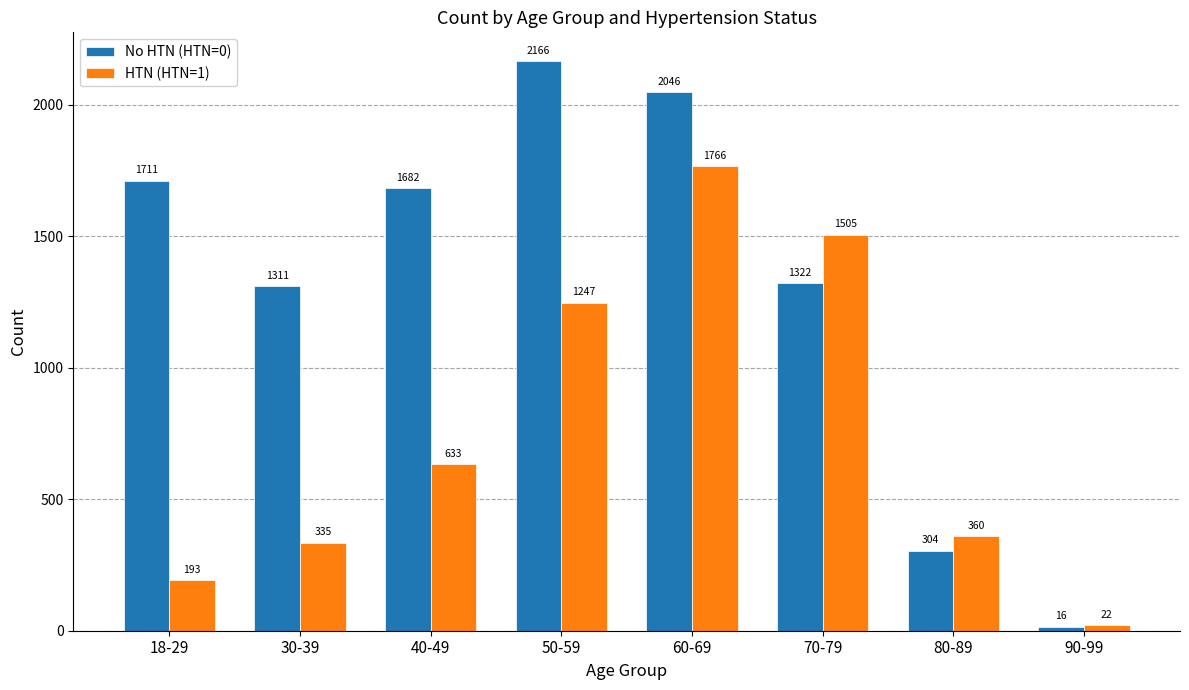

What is the difference between the highest and lowest values at 60-69?

280